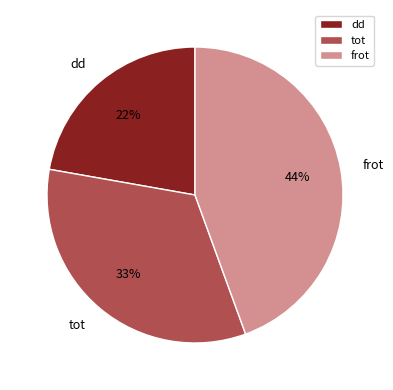

How many segments does this pie chart have?

3